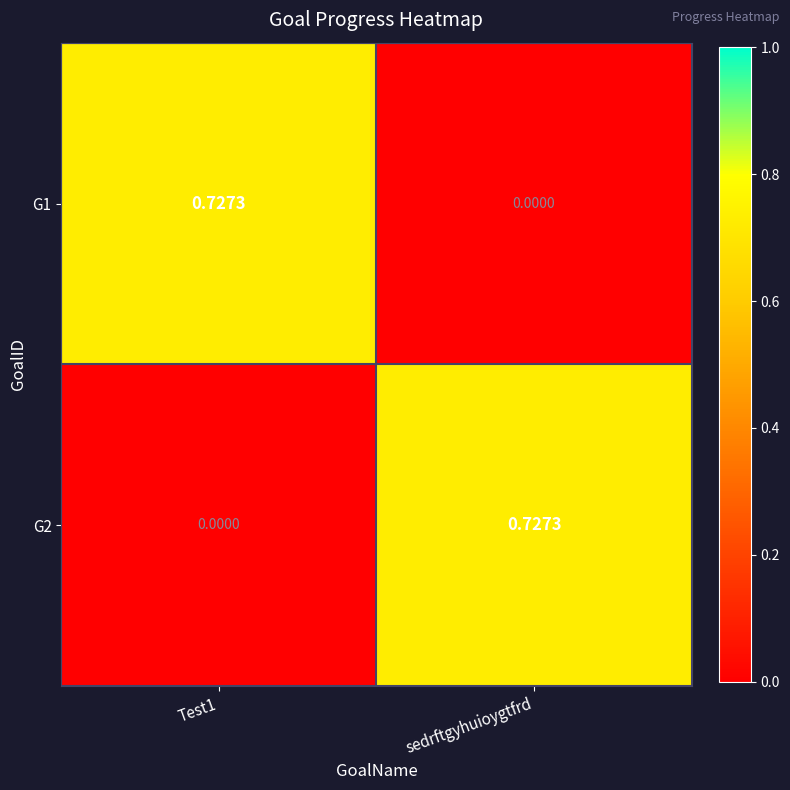

How many data points does each series have?

2